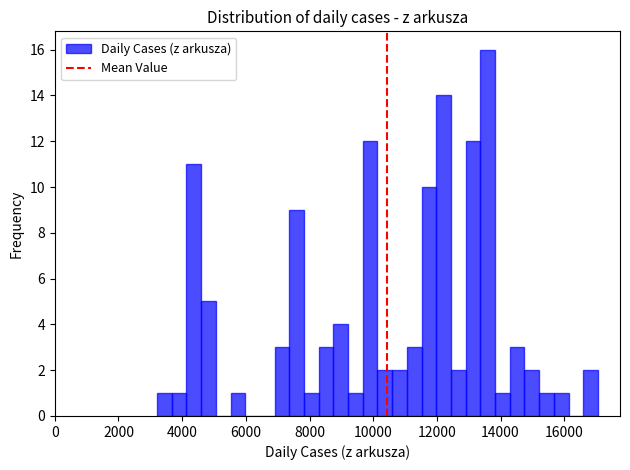

Around what value on the x-axis is the tallest bar? Give the approximate position of its centre, as read against the axis.

13600